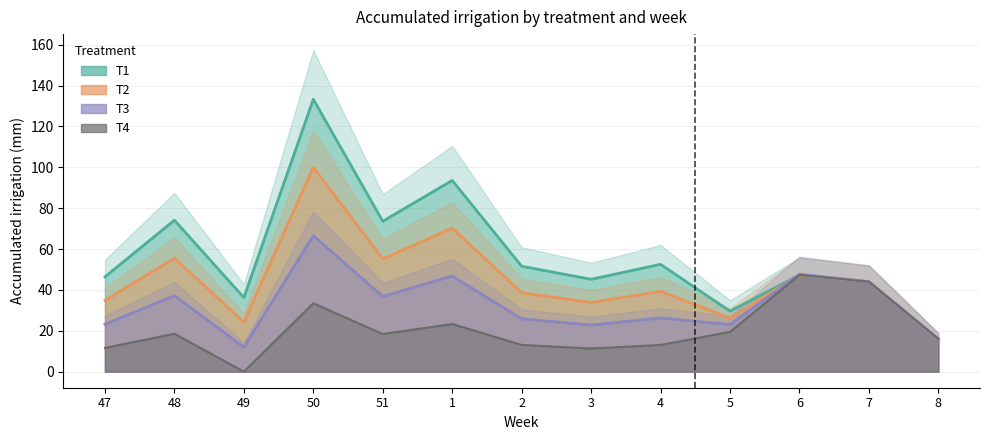

What is the total value across all series at 6?

189.7